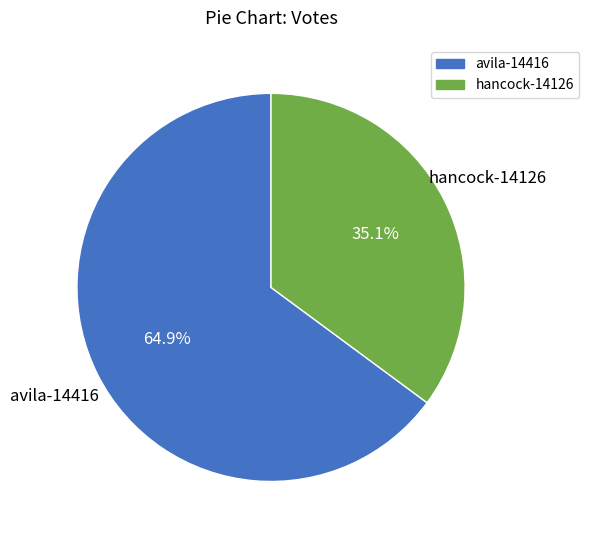

Which slice is the smallest?

hancock-14126